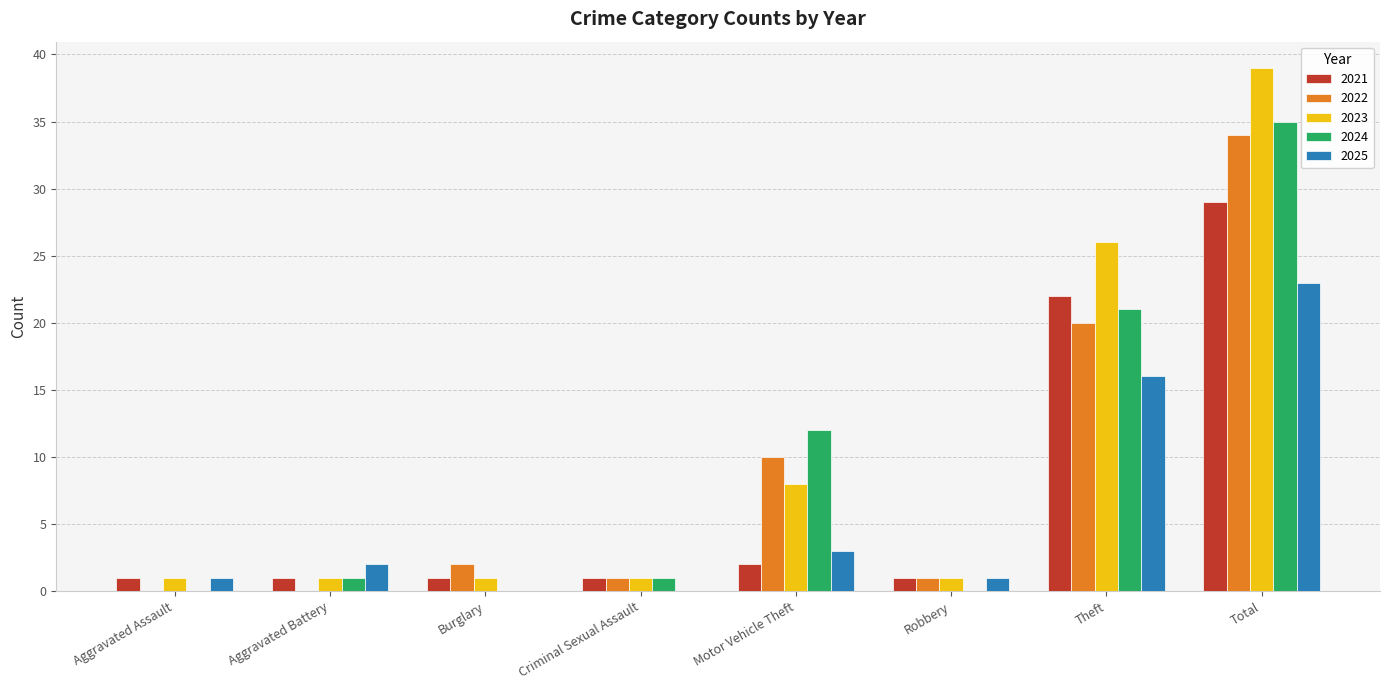

What is the spread (max minus min) of values at Motor Vehicle Theft?

10